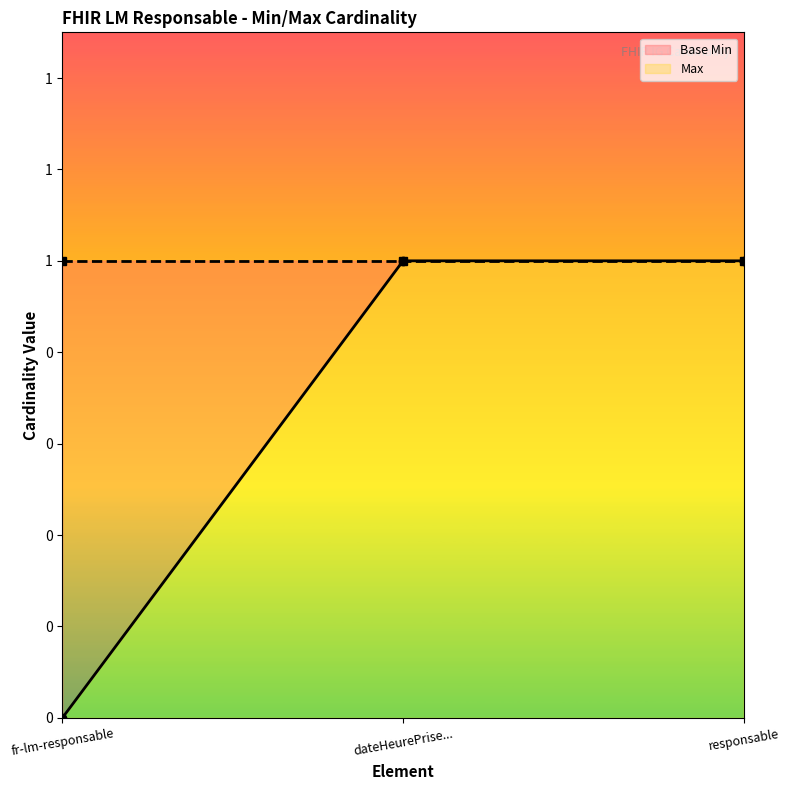

What is the highest value of the Base Min series?

1